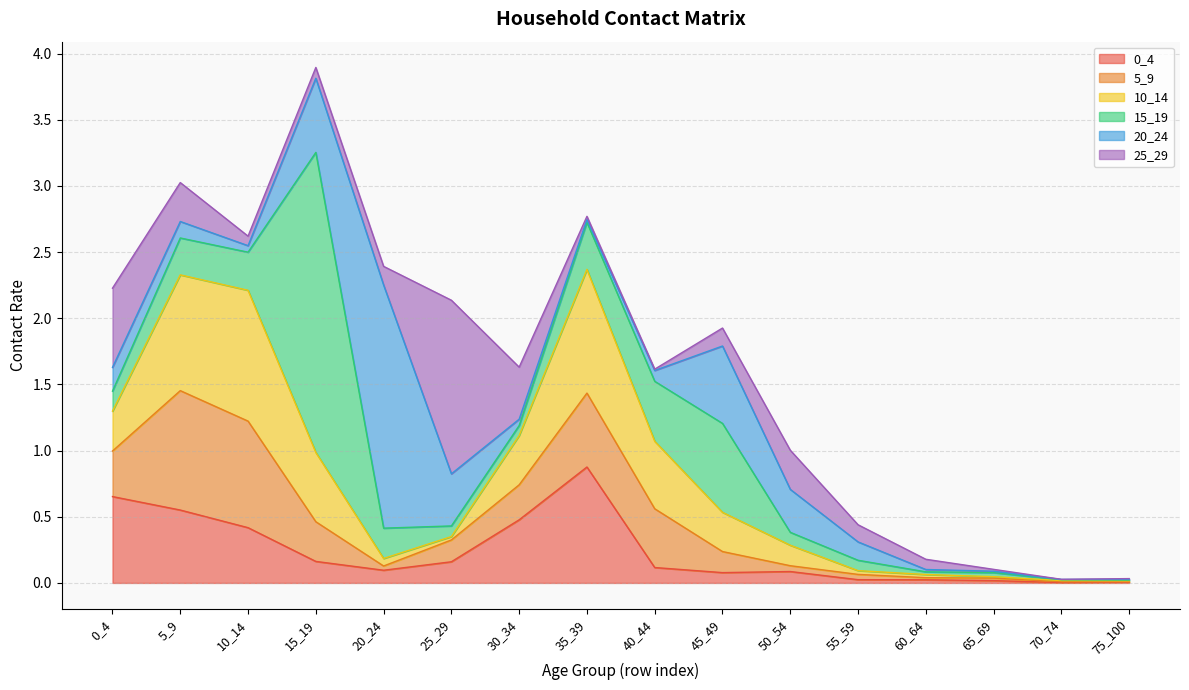

The 10_14 series shows 0.0 at 70_74. True or false?

False